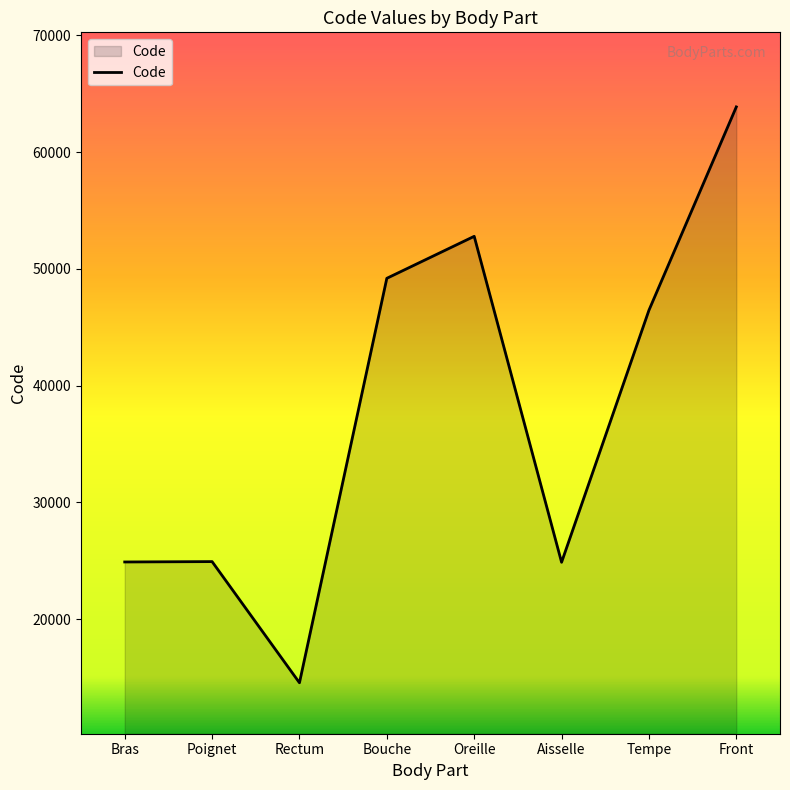

Is it true that the value at Tempe is 28558?

False